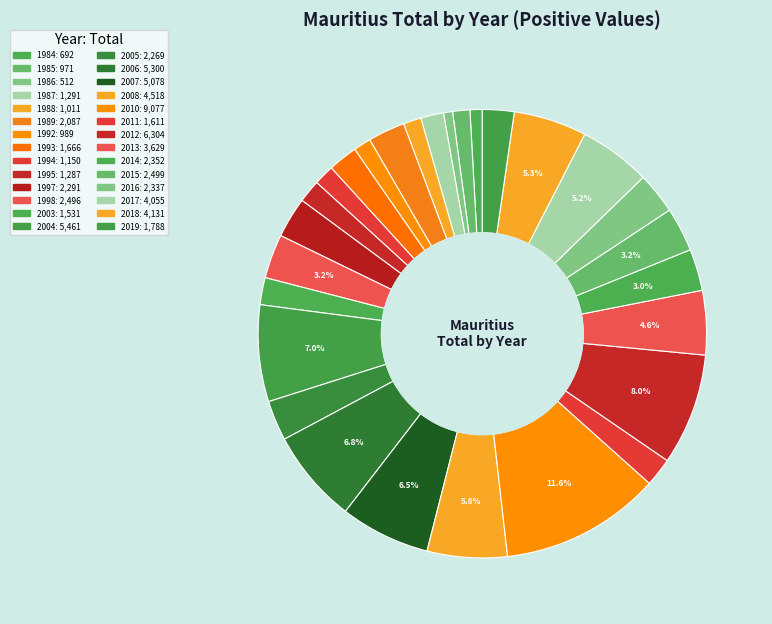

Count the number of slices in the pie.

28